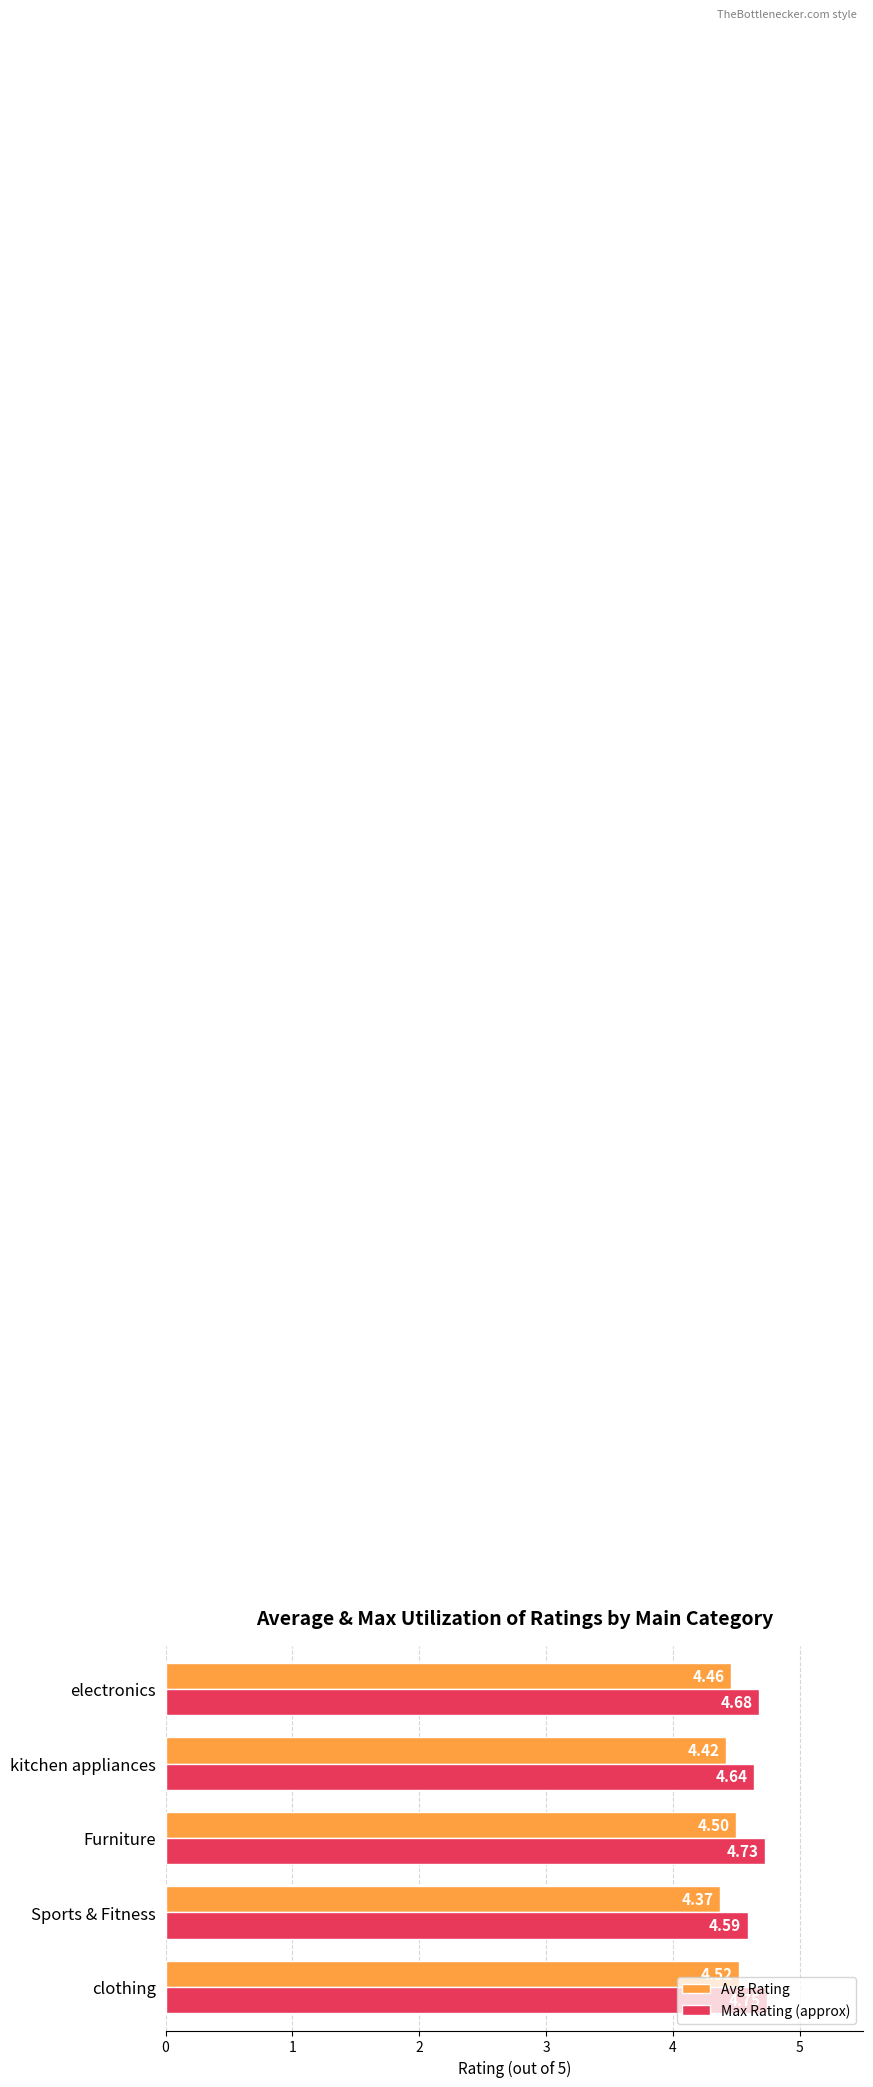

What is the total value across all series at electronics?

9.1